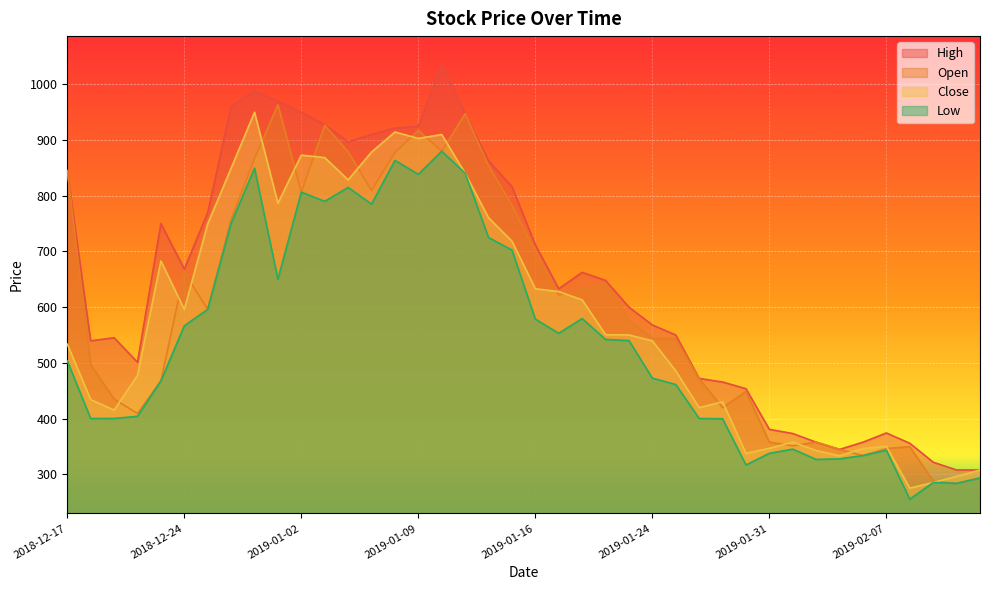

What is the difference between the maximum and minimum values in the Close series?

675.0